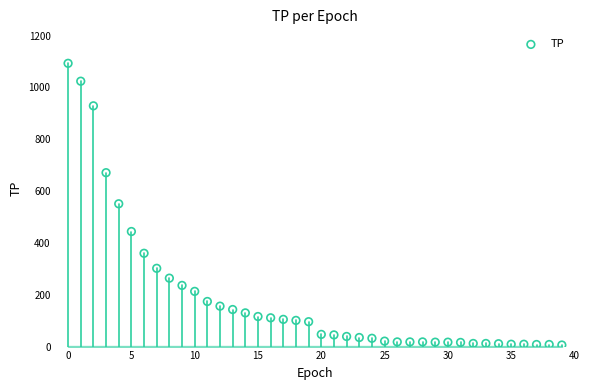

What is the range of Y values (max minus min)?

1087